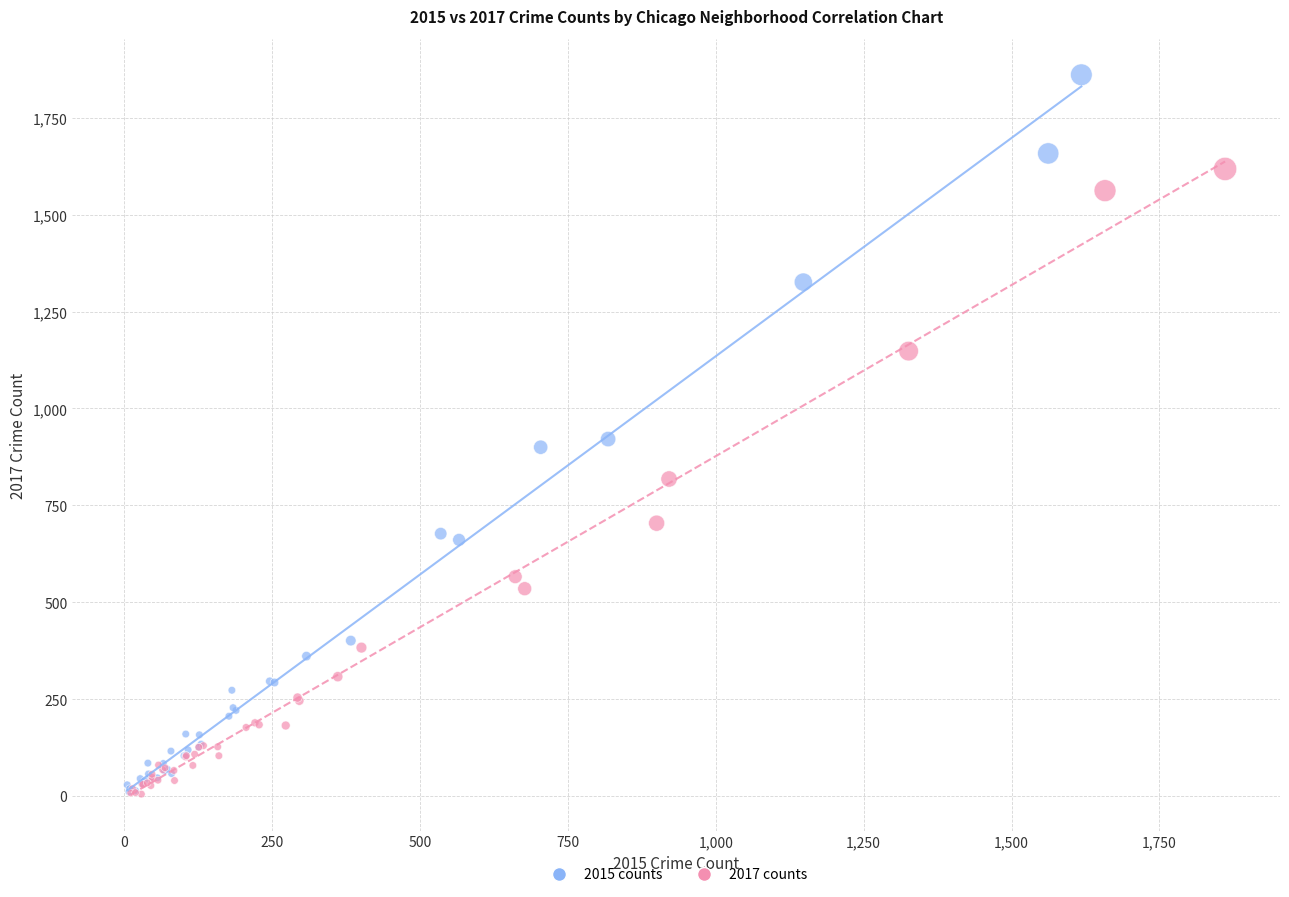

Which series has the largest Y range (max minus min)?

2015 counts